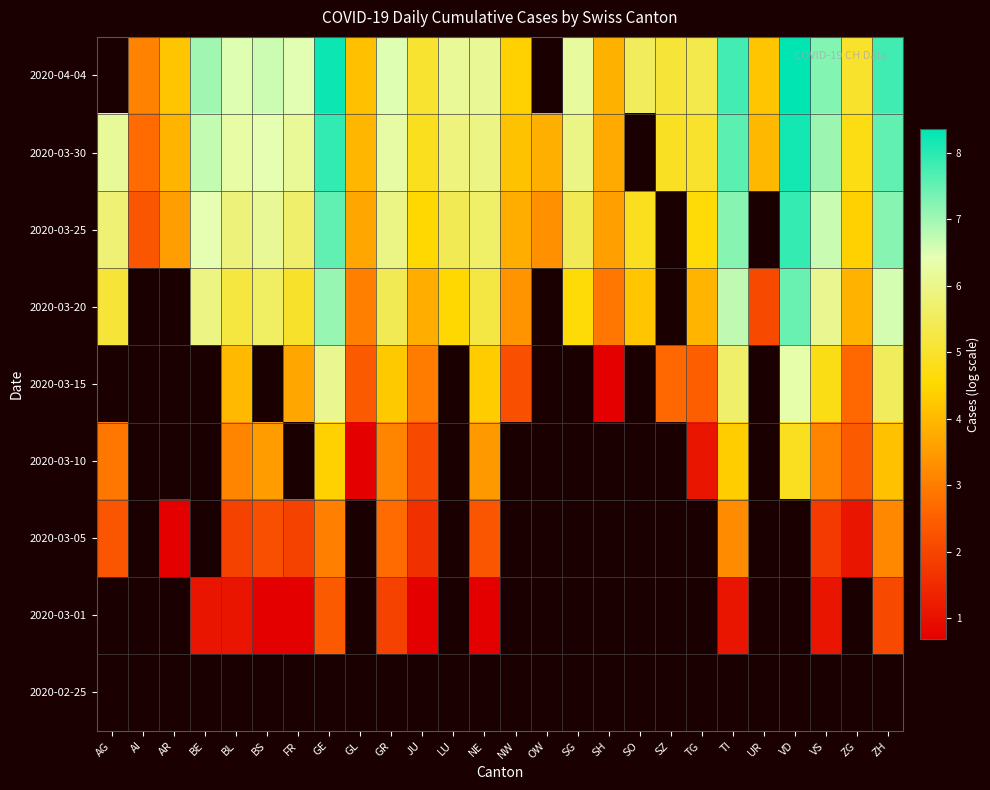

Is the value of 2020-03-10 at ZH greater than the value of 2020-02-25 at ZG?

No